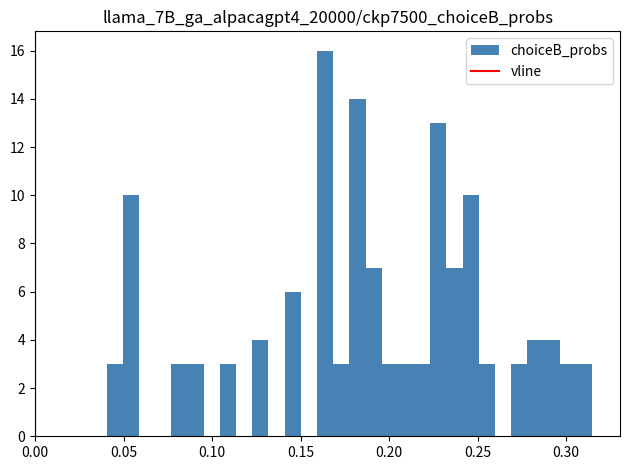

Around what value on the x-axis is the tallest bar? Give the approximate position of its centre, as read against the axis.

0.165